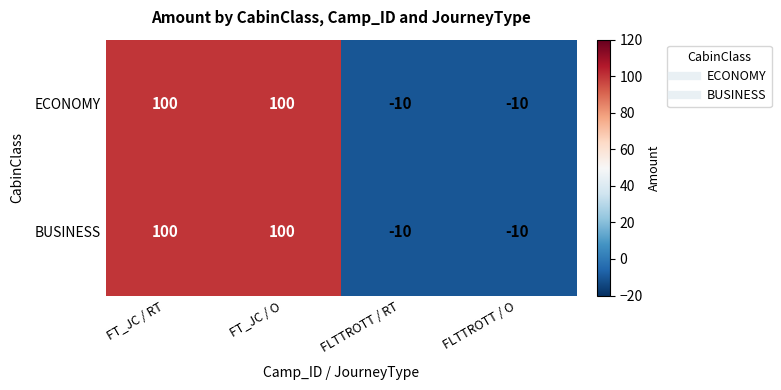

How many data points in ECONOMY are less than 100?

2